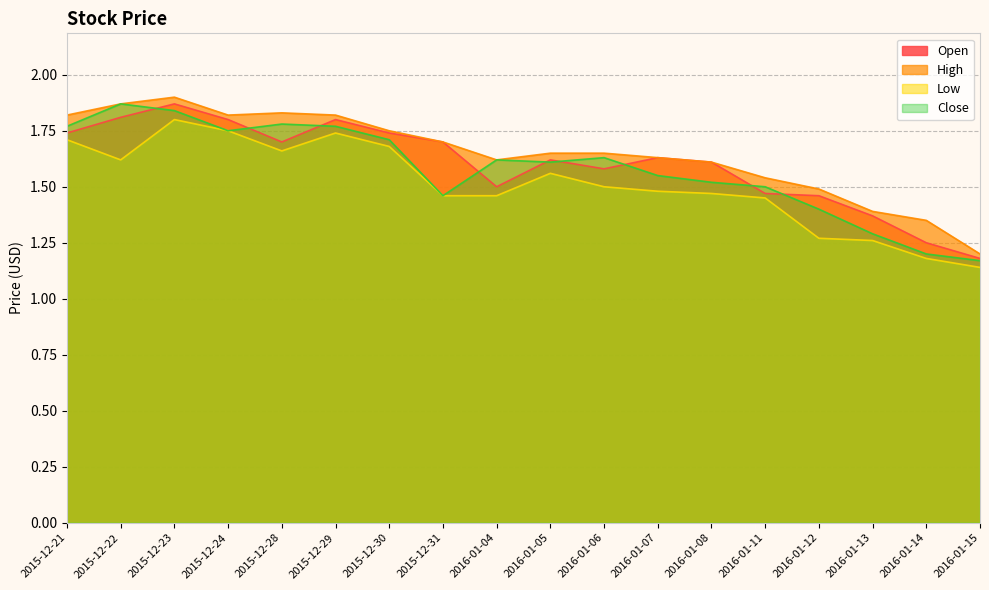

At 2015-12-29, list the series in order from smallest to largest.

Low, Close, Open, High